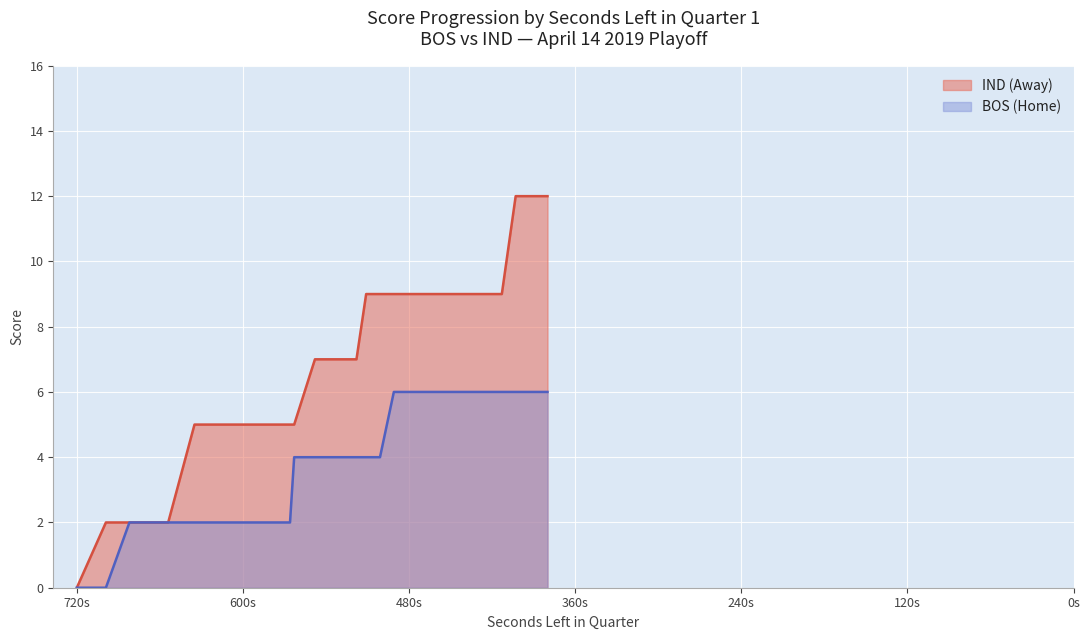

Rank the series by their maximum value, from highest to lowest.

AwayScore, HomeScore